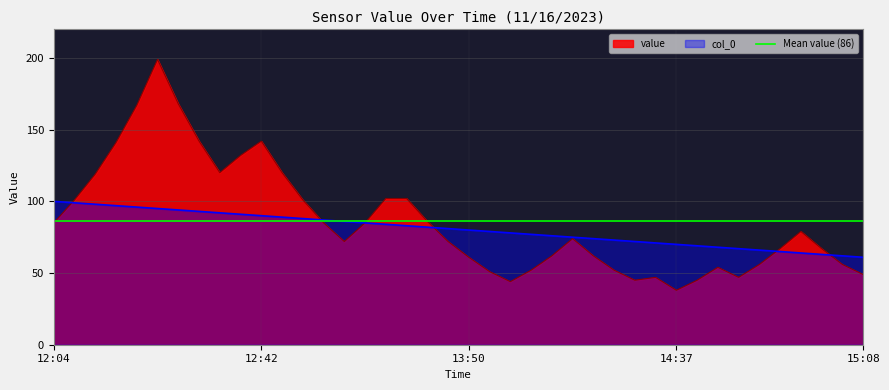

Is the value of col_0 at 15:01 greater than the value of value at 12:15?

No